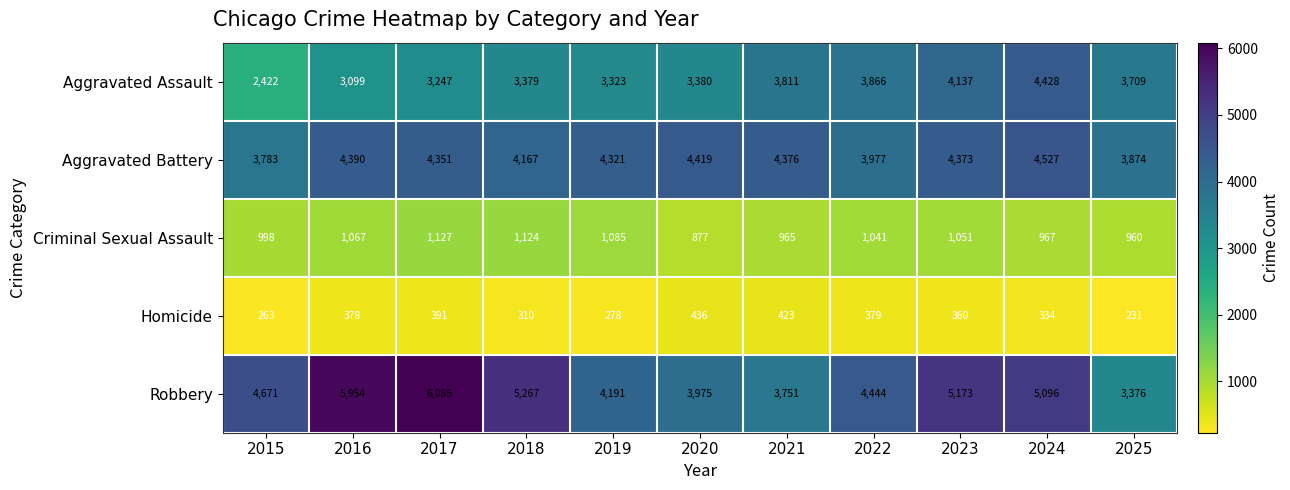

What is the difference between the Criminal Sexual Assault values at 2023 and 2025?

91